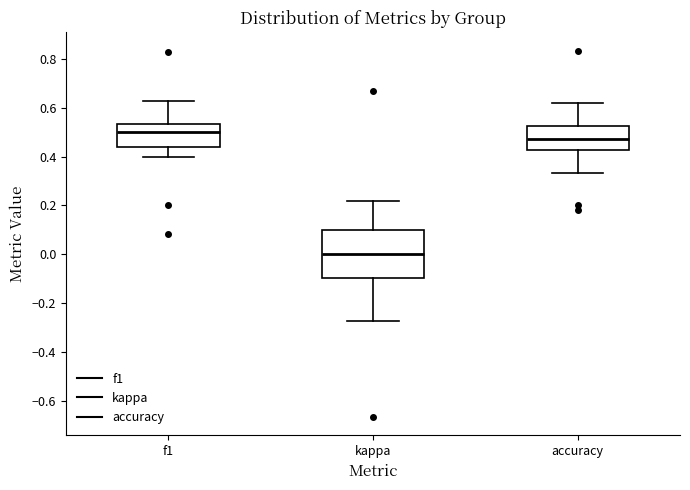

Reading left to right, read every box against the y-axis: the position of its median line, the range the box covers, and the ends of its whiskers. The values are not printed on the chart, so give them approximately, as read against the axis.

f1: median 0.50, box 0.44 to 0.54, whiskers 0.40 to 0.62
kappa: median 0.00, box -0.10 to 0.10, whiskers -0.28 to 0.22
accuracy: median 0.48, box 0.42 to 0.52, whiskers 0.34 to 0.62